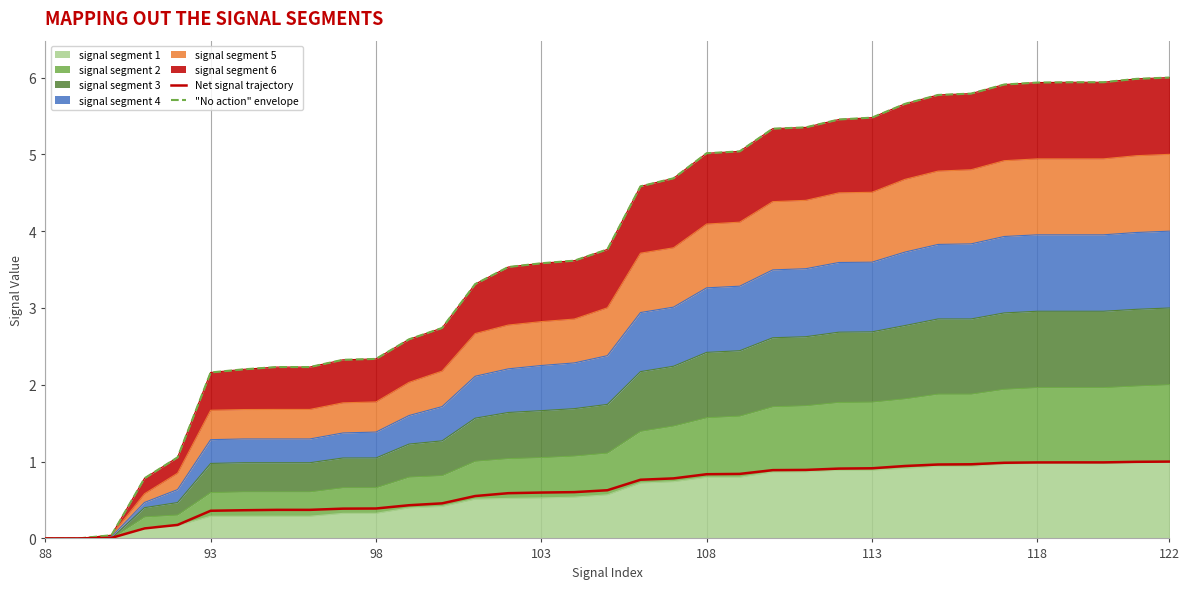

True or false: Net signal trajectory and "No action" envelope cross at least once.

False